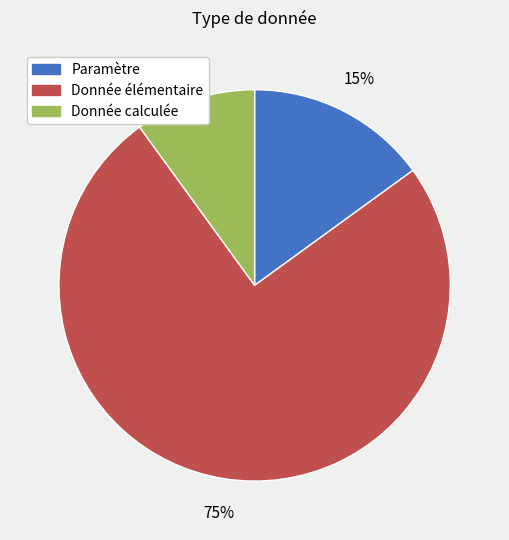

What is the largest slice in the pie chart?

Donnée élémentaire